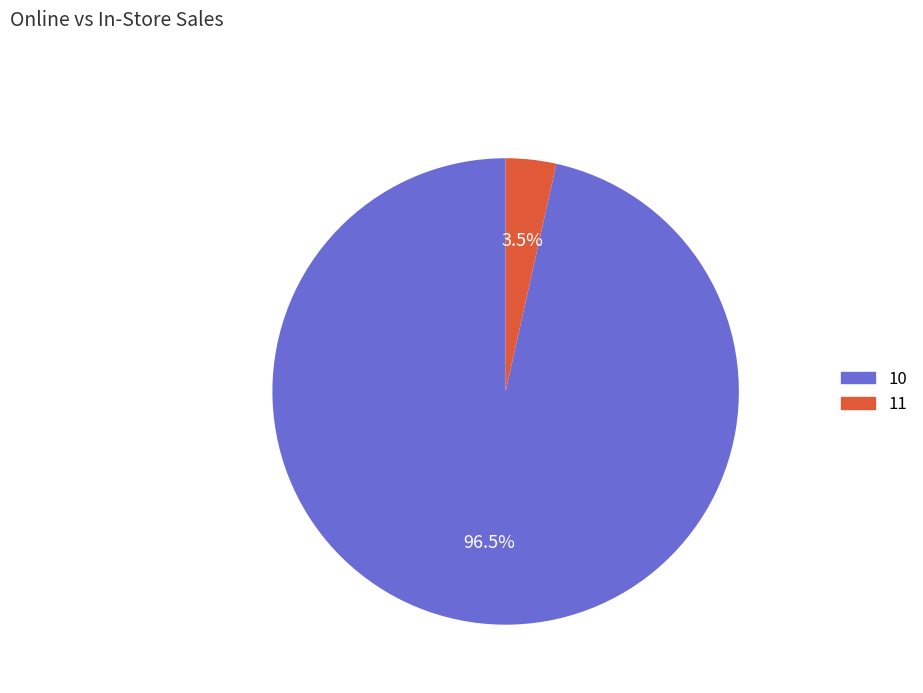

Which slice is the largest?

10